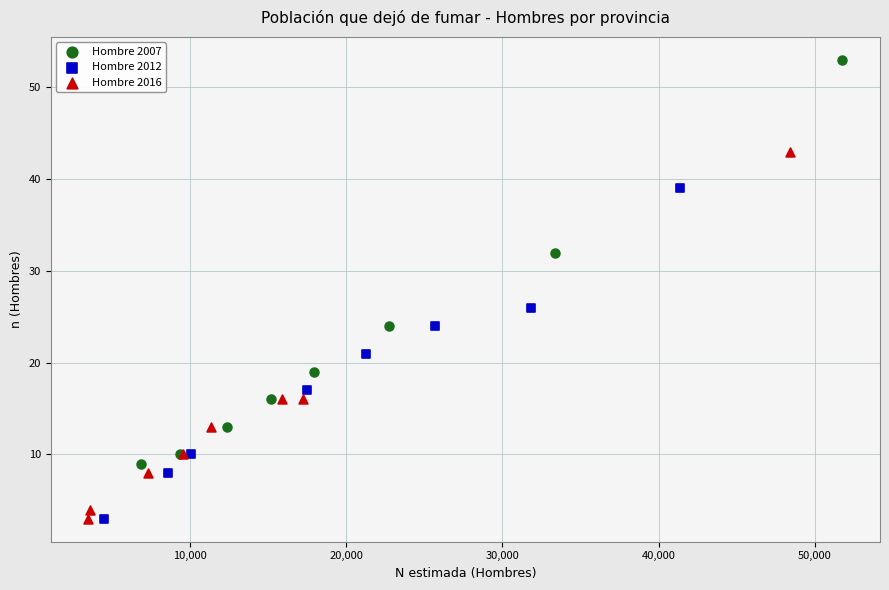

What are all the series names shown in the legend?

Hombre 2007, Hombre 2012, Hombre 2016